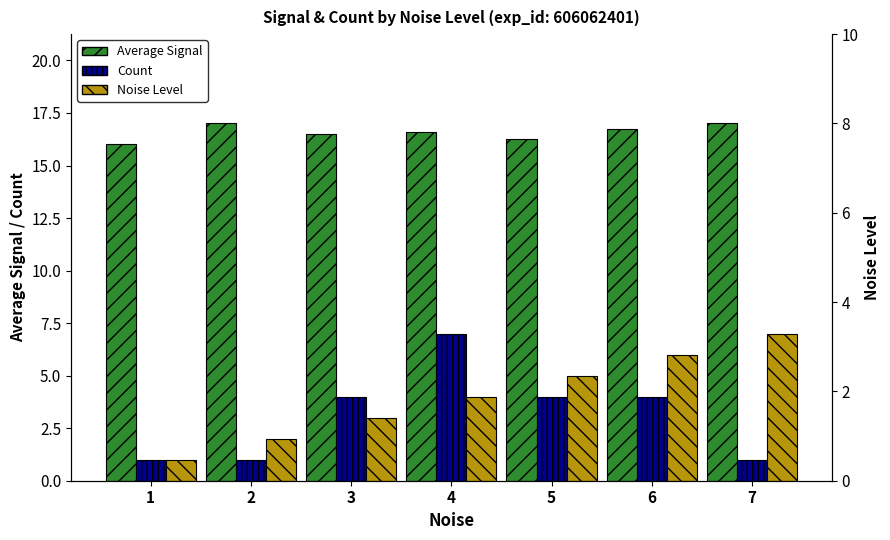

Is the value of Count at 1 greater than the value of Noise Level at 1?

No